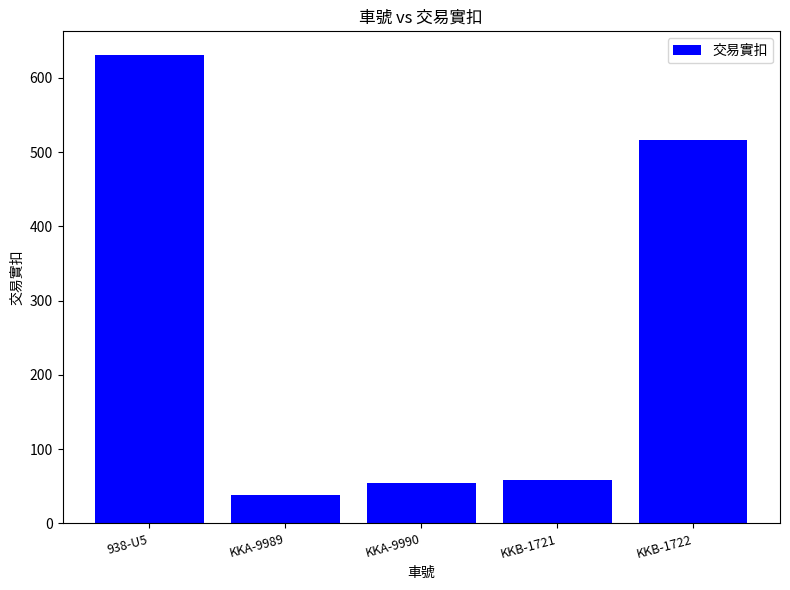

Approximately how many times larger is the value at KKB-1721 compared to KKA-9990?

1.1